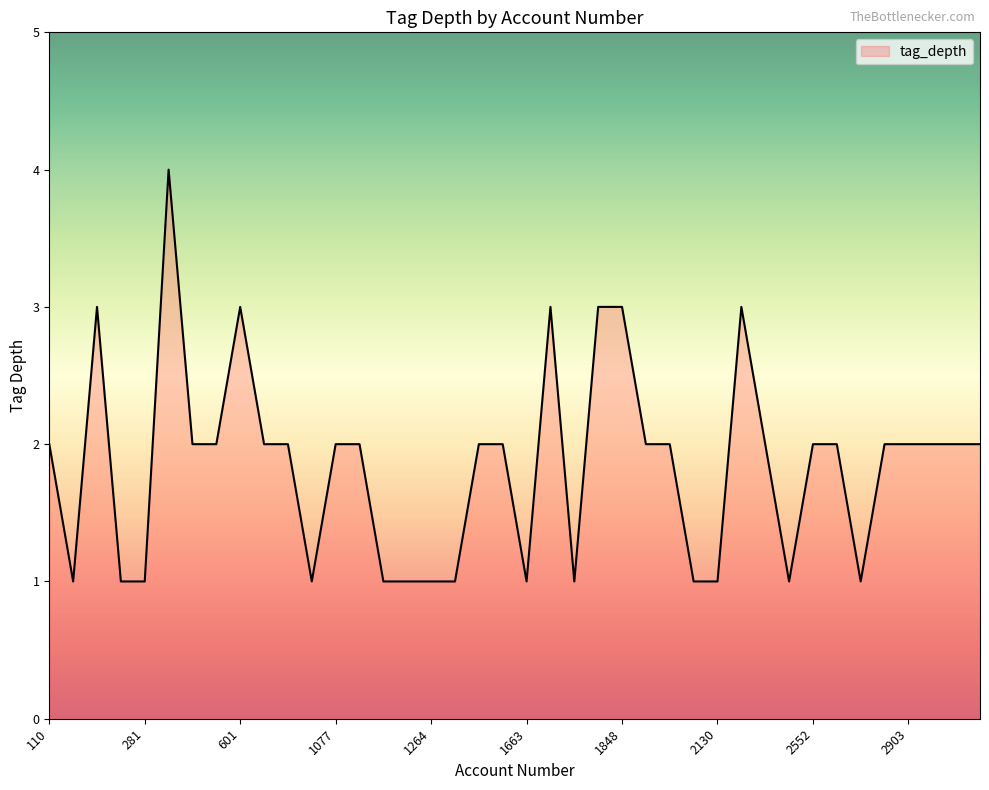

What is the maximum value shown in the chart?

4